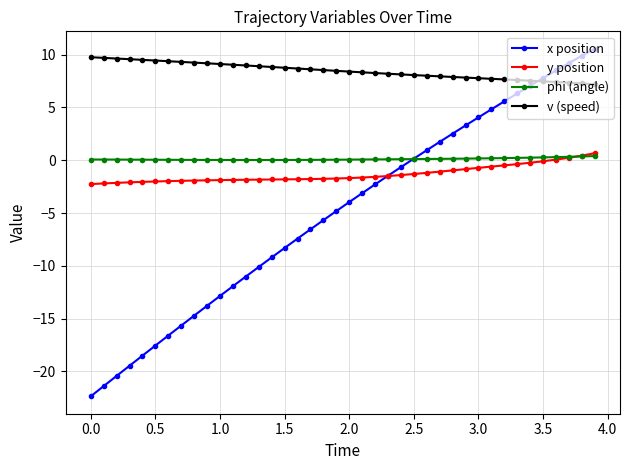

True or false: v (speed) and y position cross at least once.

False